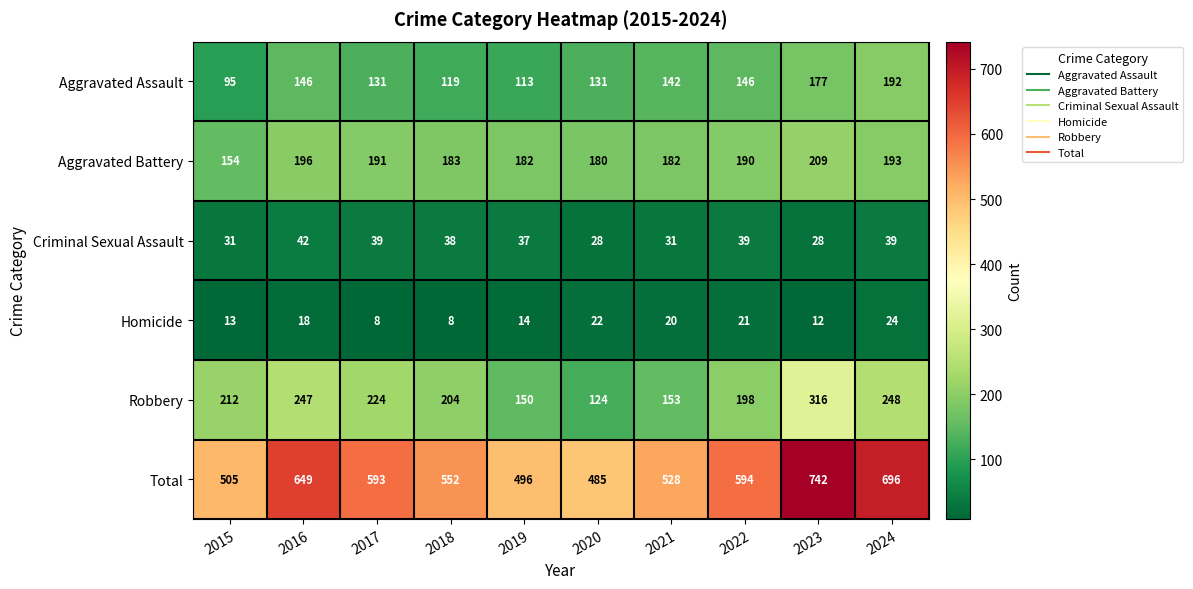

List the series in order of their peak value, highest first.

Total, Robbery, Aggravated Battery, Aggravated Assault, Criminal Sexual Assault, Homicide